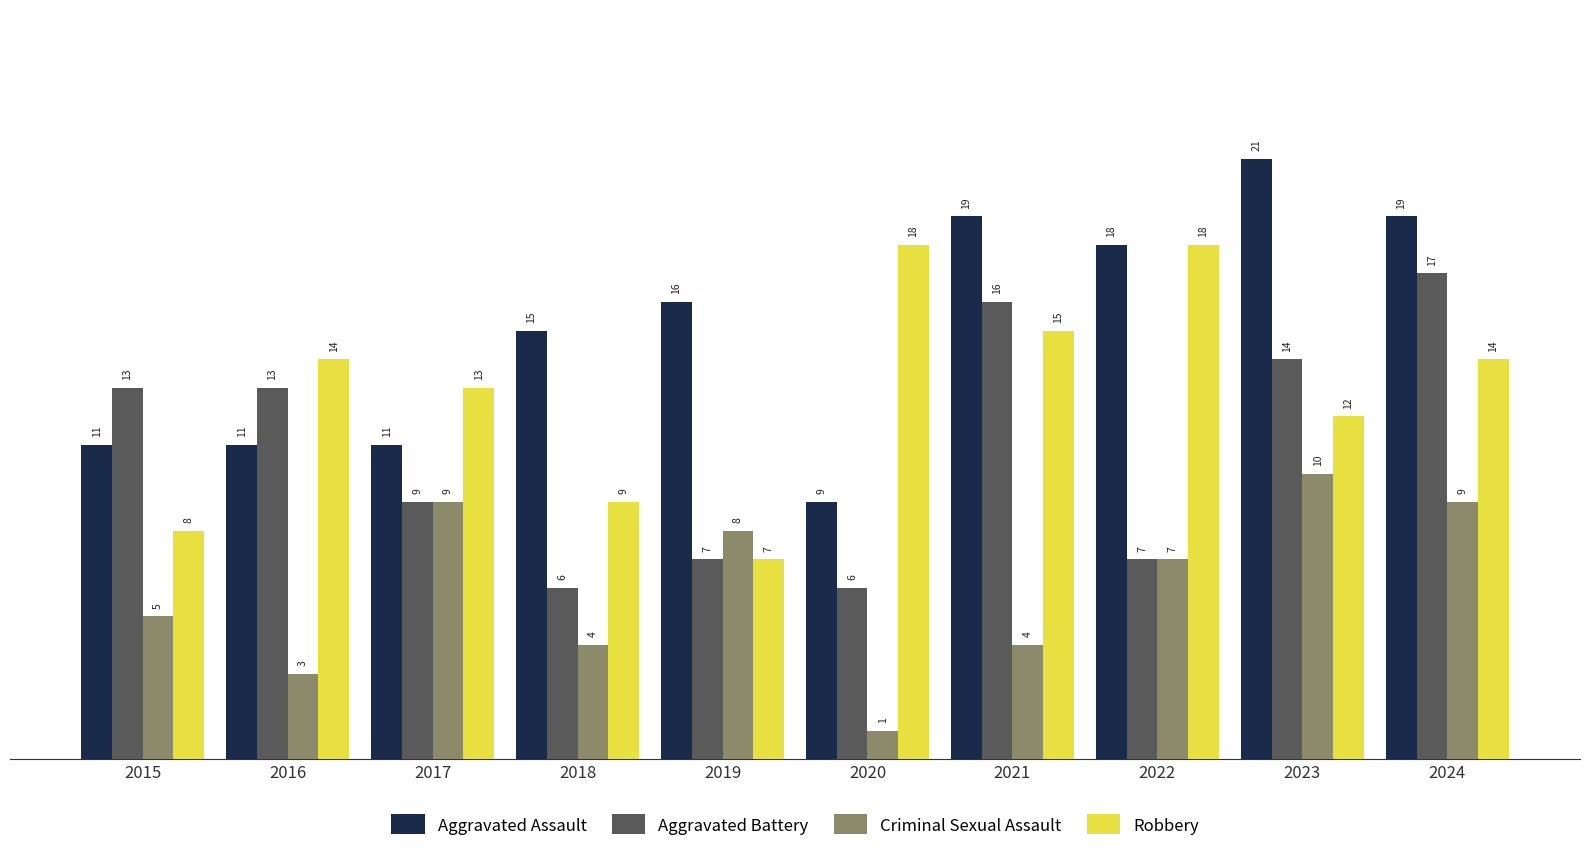

Reading left to right, extract all data points from this chart.

Aggravated Assault: 2015=11	2016=11	2017=11	2018=15	2019=16	2020=9	2021=19	2022=18	2023=21	2024=19
Aggravated Battery: 2015=13	2016=13	2017=9	2018=6	2019=7	2020=6	2021=16	2022=7	2023=14	2024=17
Criminal Sexual Assault: 2015=5	2016=3	2017=9	2018=4	2019=8	2020=1	2021=4	2022=7	2023=10	2024=9
Robbery: 2015=8	2016=14	2017=13	2018=9	2019=7	2020=18	2021=15	2022=18	2023=12	2024=14